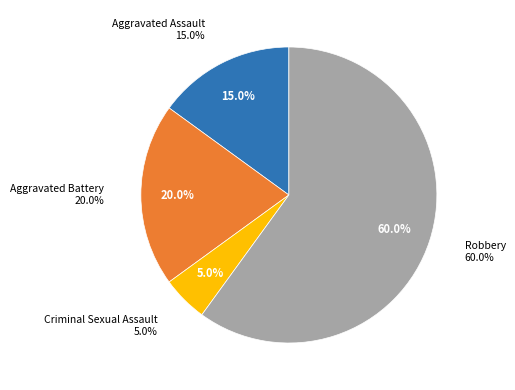

Do Aggravated Assault and Criminal Sexual Assault together represent more than half of the pie?

No